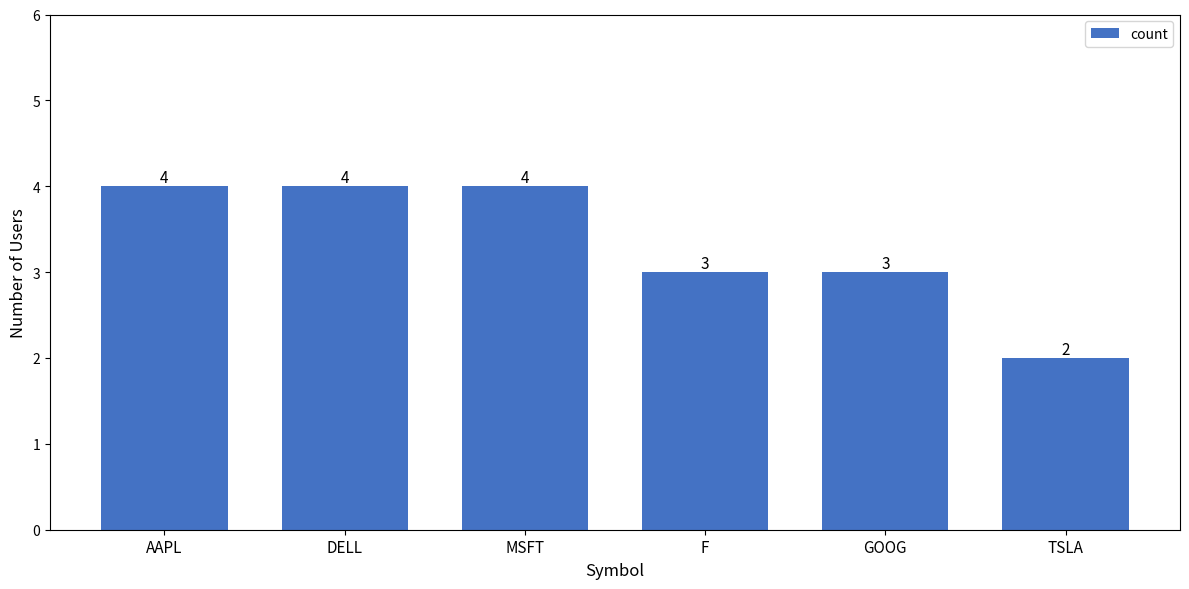

How many data points are less than 4?

3